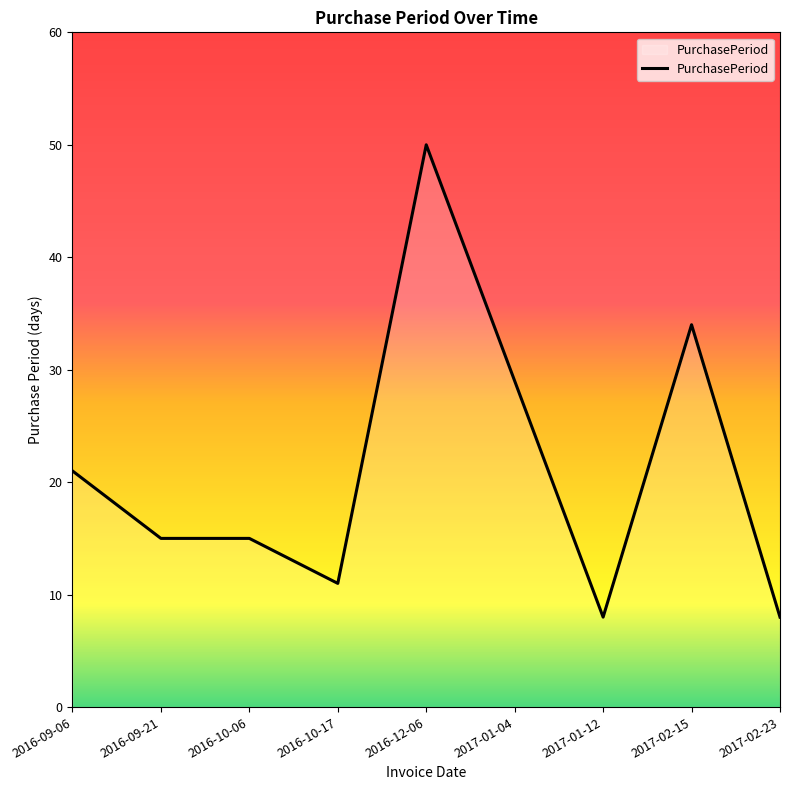

What is the difference between the maximum and minimum values?

42